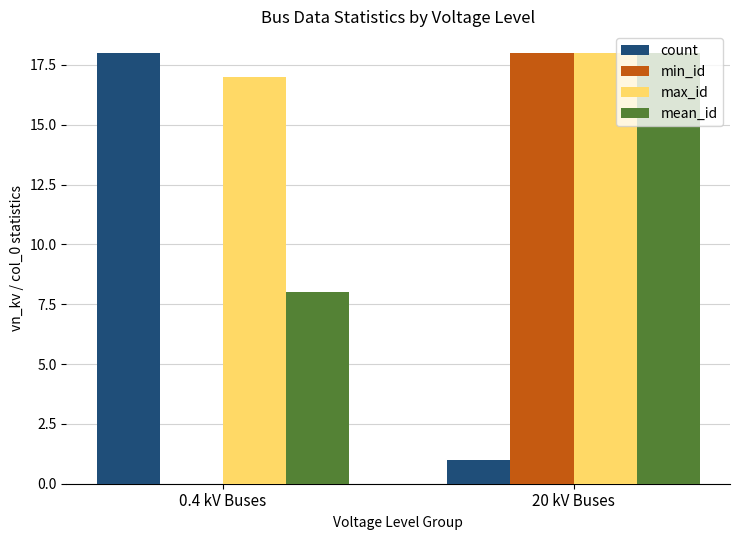

What is the average value of the mean_id series?

13